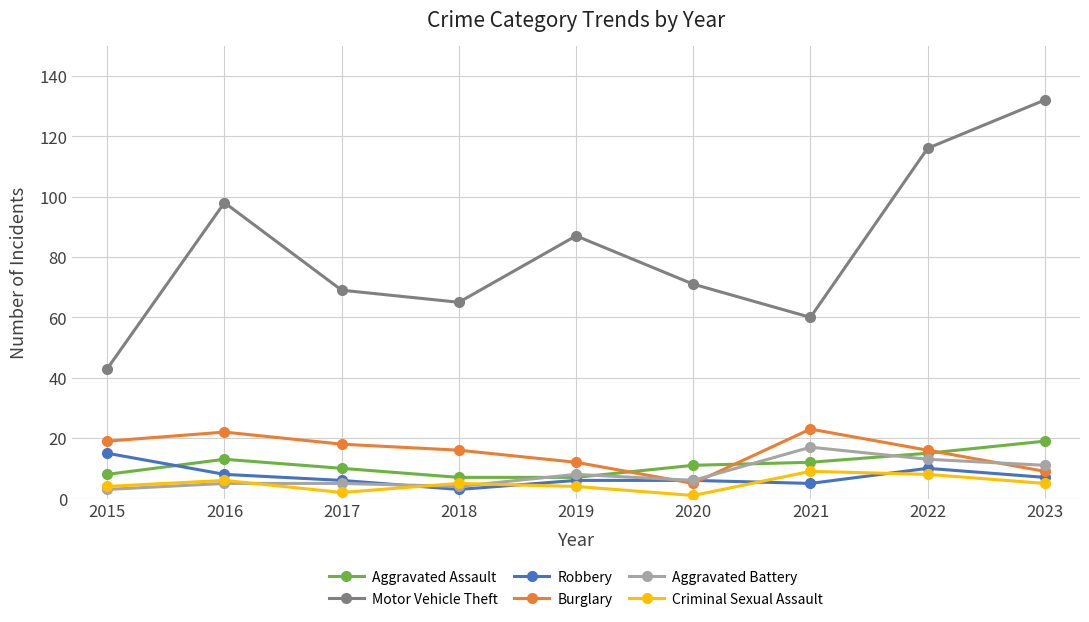

Reading right to left, what are all the values shown in this chart?

Aggravated Assault: 19	15	12	11	7	7	10	13	8
Motor Vehicle Theft: 132	116	60	71	87	65	69	98	43
Robbery: 7	10	5	6	6	3	6	8	15
Burglary: 9	16	23	5	12	16	18	22	19
Aggravated Battery: 11	13	17	6	8	4	5	5	3
Criminal Sexual Assault: 5	8	9	1	4	5	2	6	4